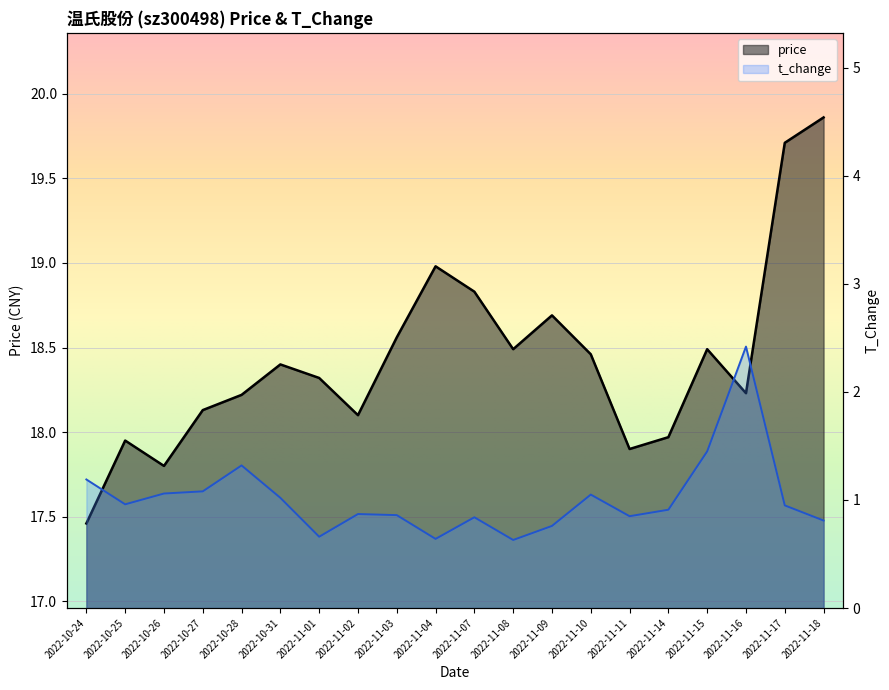

True or false: t_change and price intersect in this chart.

False